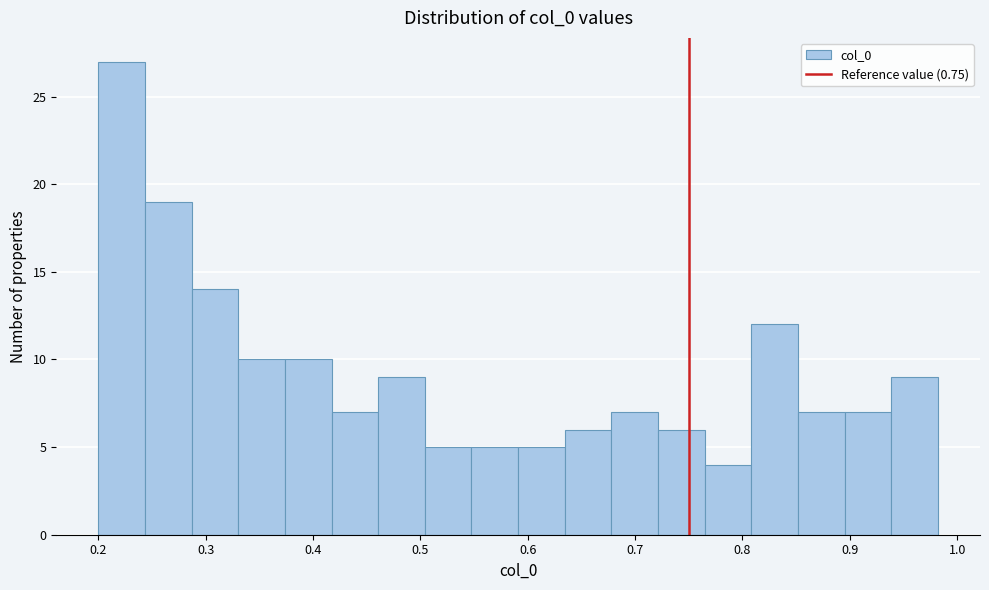

Reading left to right, transcribe this chart: for each bar, give the range it covers on the x-axis and its height. Neither the bar edges nor the heights are printed on the chart, so give them approximately, as read against the axes.

0.20 to 0.24: 27
0.24 to 0.29: 19
0.29 to 0.33: 14
0.33 to 0.37: 10
0.37 to 0.42: 10
0.42 to 0.46: 7
0.46 to 0.50: 9
0.50 to 0.55: 5
0.55 to 0.59: 5
0.59 to 0.63: 5
0.63 to 0.68: 6
0.68 to 0.72: 7
0.72 to 0.76: 6
0.76 to 0.81: 4
0.81 to 0.85: 12
0.85 to 0.90: 7
0.90 to 0.94: 7
0.94 to 0.98: 9